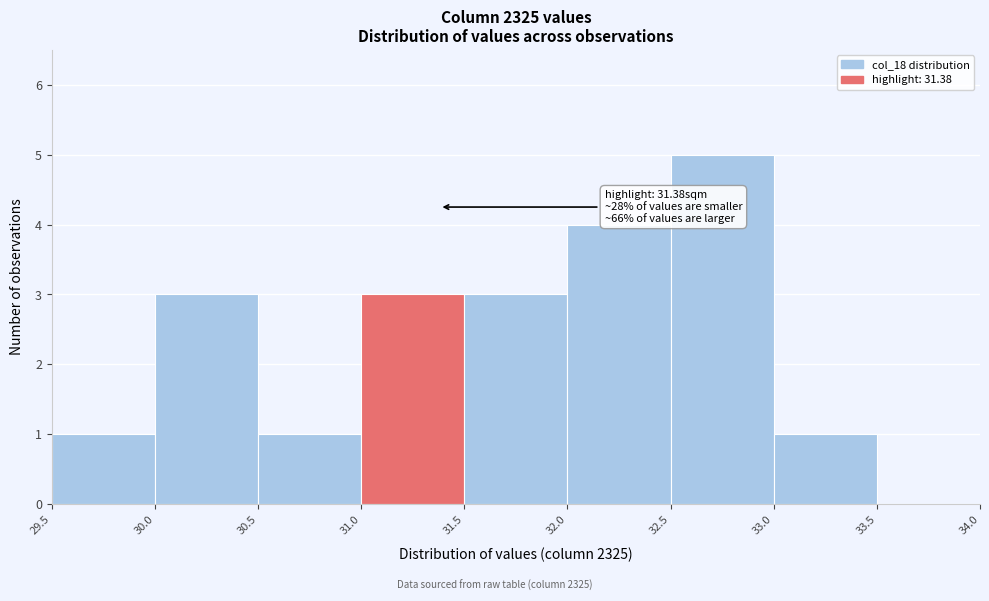

Over which range of the x-axis is the bar tallest?

32.5 to 33.0